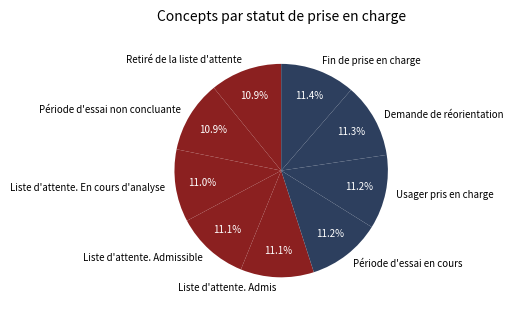

To the nearest percent, what is the average slice percentage?

11%